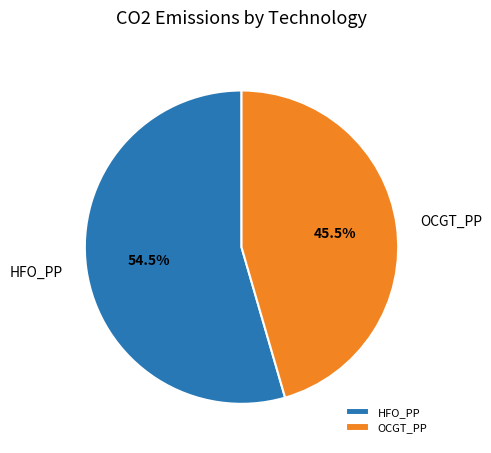

What is the smallest slice in the pie chart?

OCGT_PP